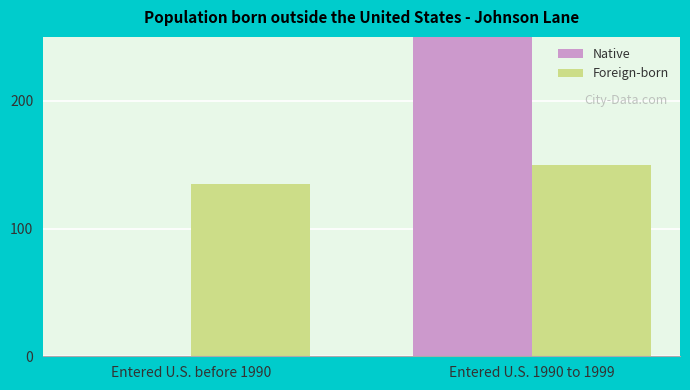

List the labels in order of Foreign-born value, smallest first.

Entered U.S. before 1990, Entered U.S. 1990 to 1999